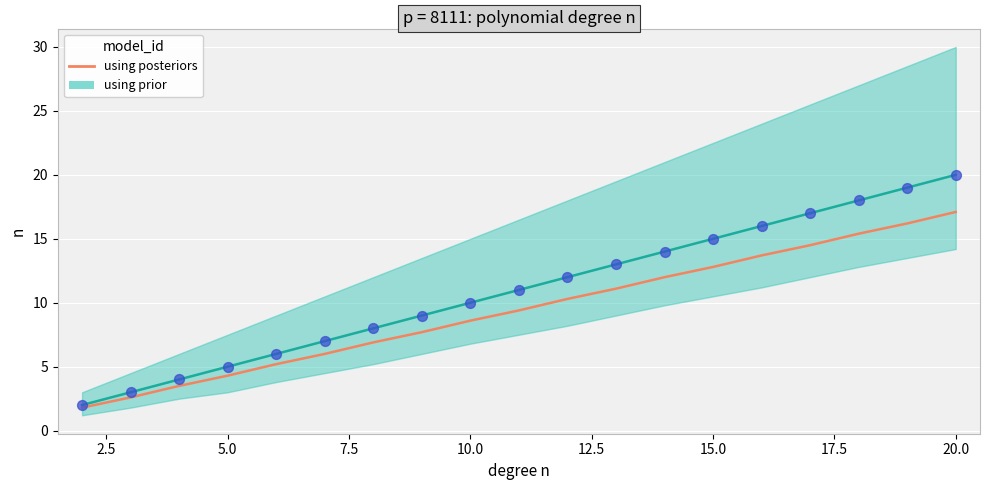

Between 10.0 and 7.5, which is larger?

10.0